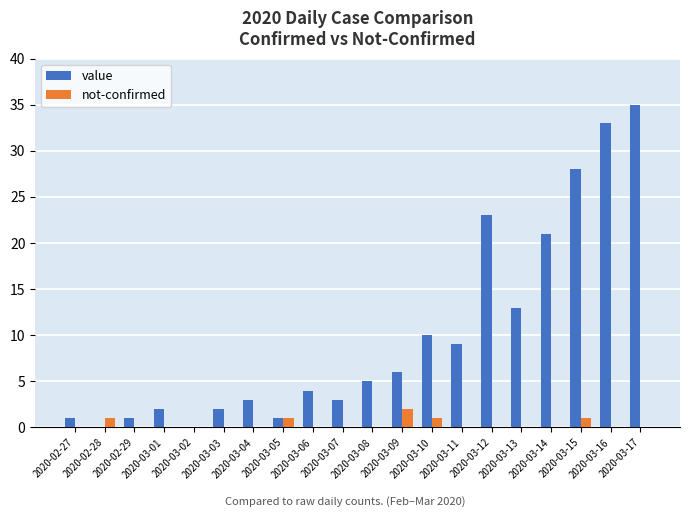

At which label does not-confirmed reach its peak?

2020-03-09